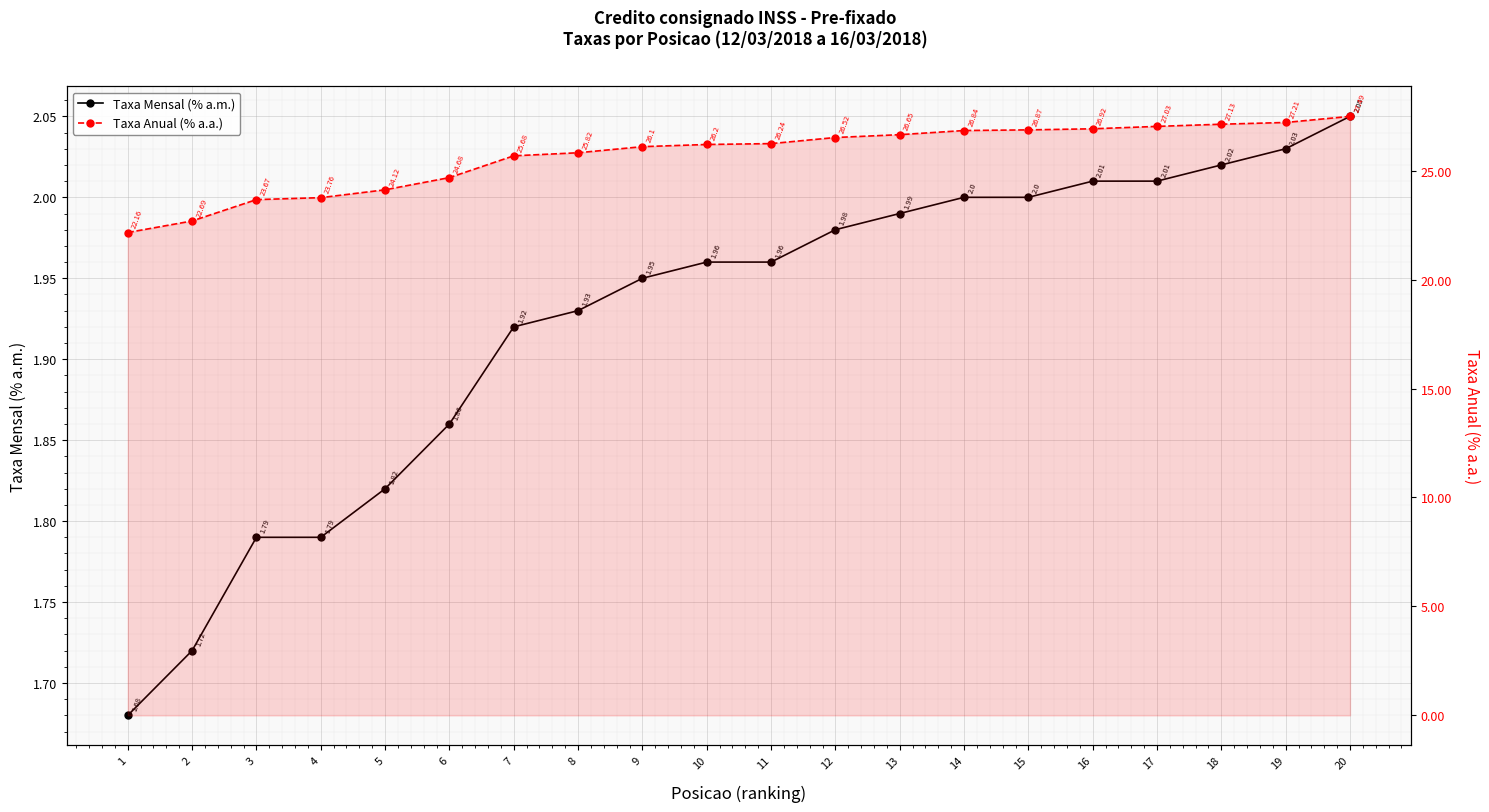

What is the sum of the Taxa Mensal (% a.m.) values at 17 and 19?

4.0